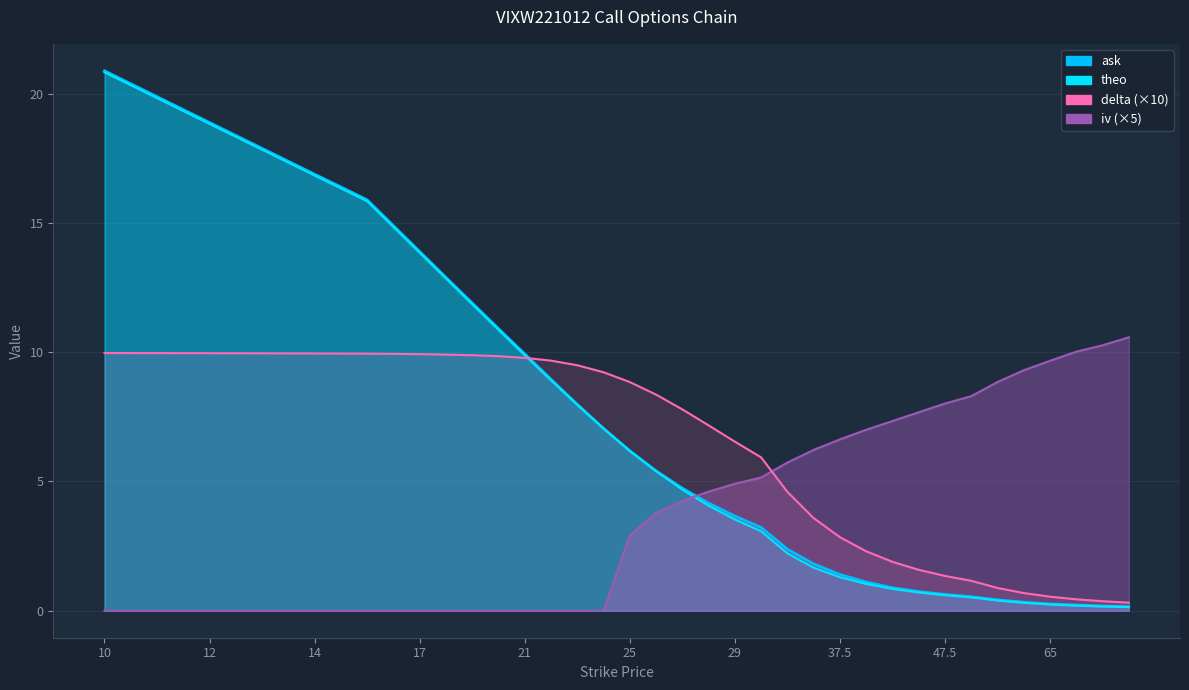

How many lines are shown in the chart?

4